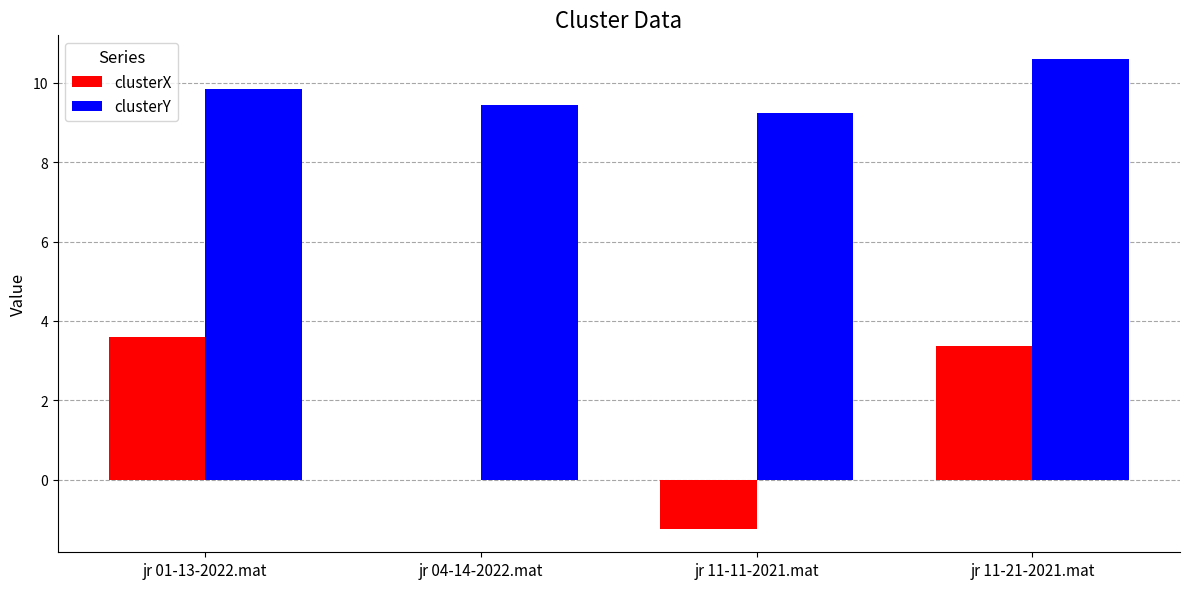

What is the sum of all clusterY values?

39.1